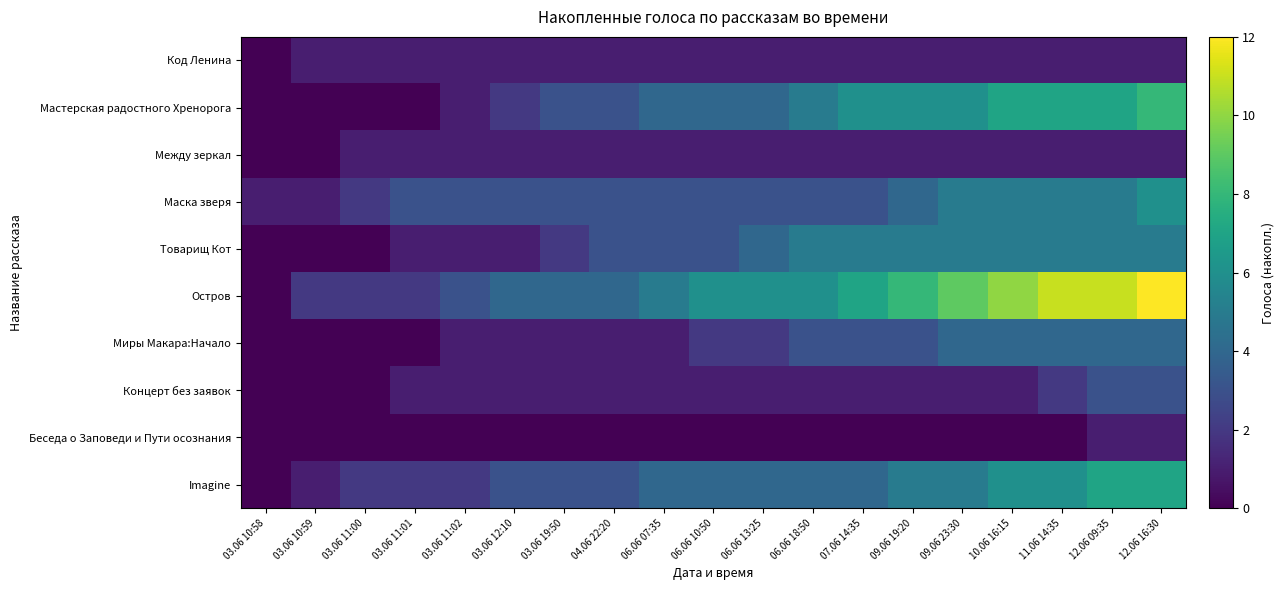

At which category does the chart reach its peak across all series?

12.06 16:30